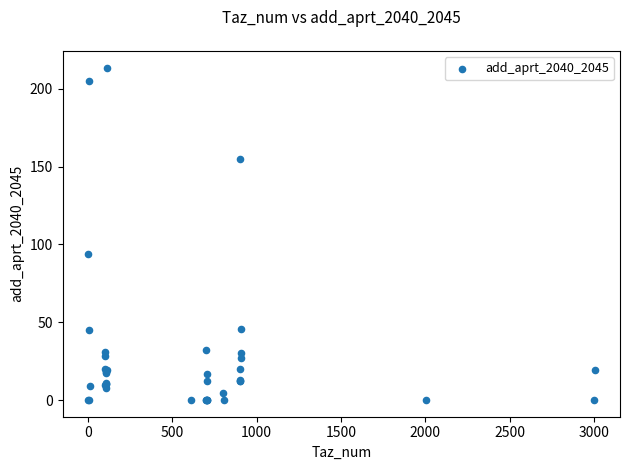

What Y value in the scatter plot is closest to 106?

93.9